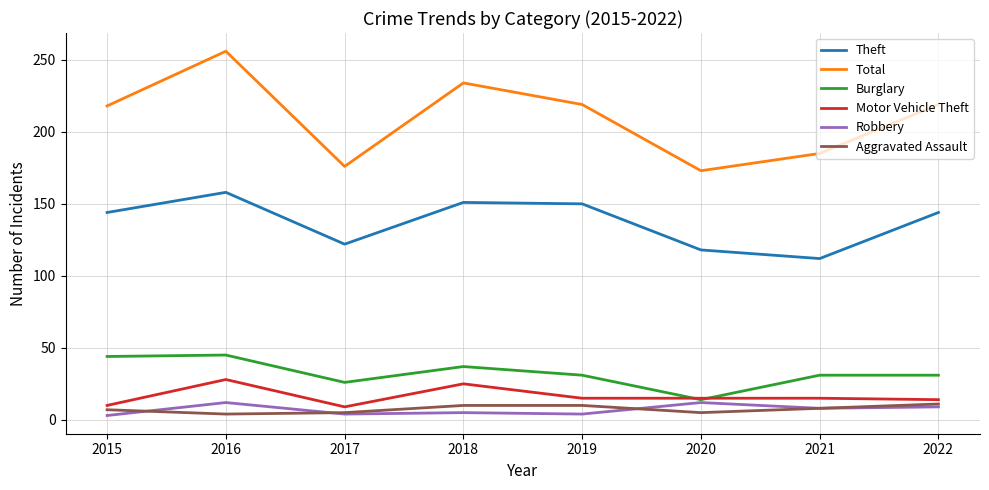

At which category is the sum across all series the highest?

2016